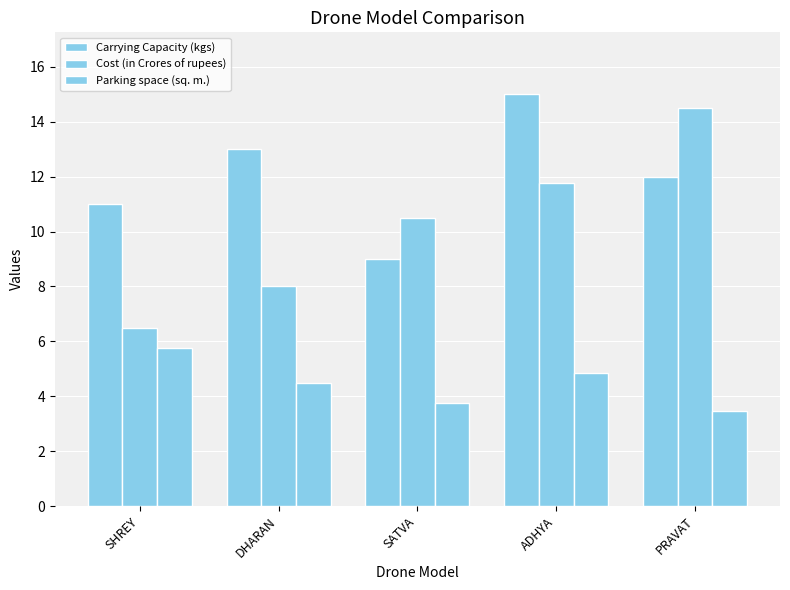

What is the sum of the Cost (in Crores of rupees) values at PRAVAT and ADHYA?

26.2